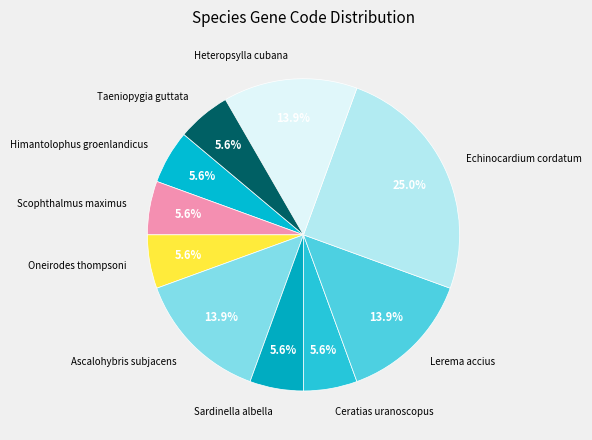

Do Himantolophus groenlandicus and Ceratias uranoscopus together represent more than half of the pie?

No